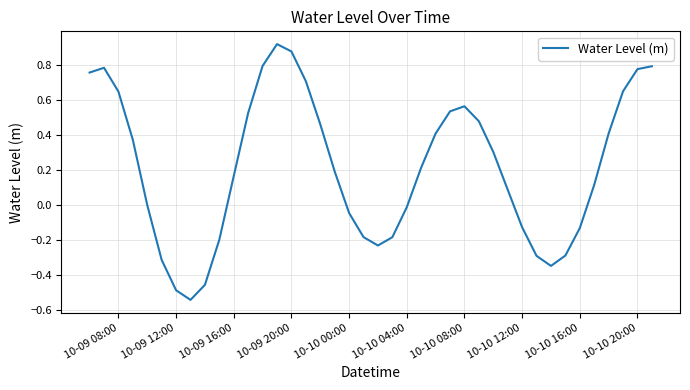

What is the difference between the maximum and minimum values?

1.5